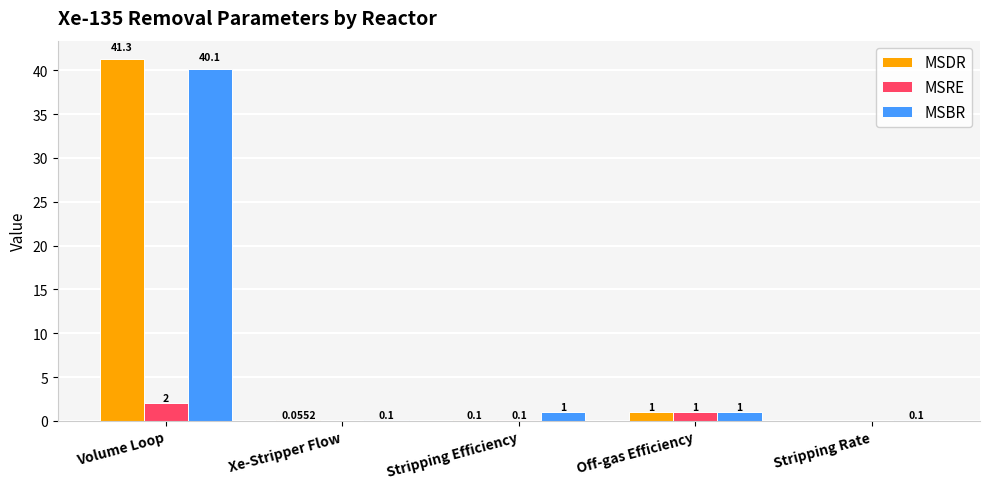

What is the spread (max minus min) of values at Stripping Efficiency?

0.9